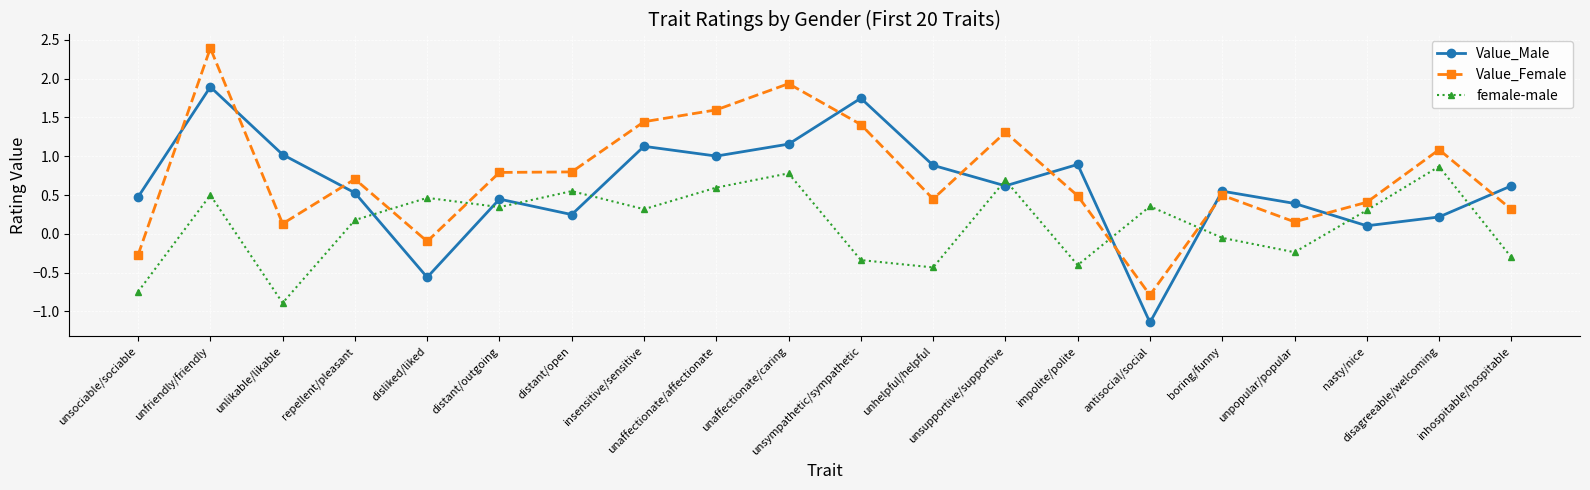

What are all the series names shown in the legend?

Value_Male, Value_Female, female-male